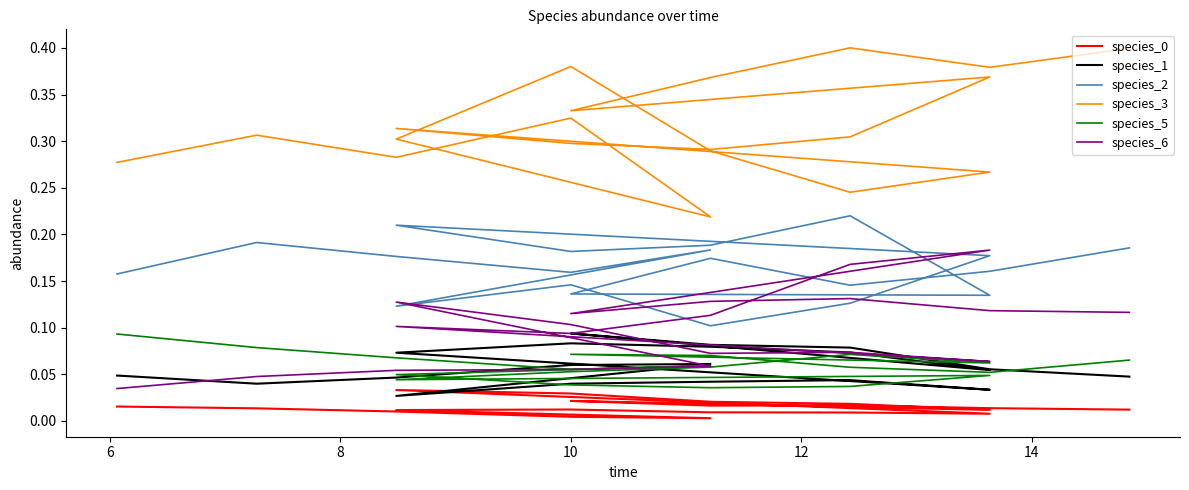

What is the total value across all series at 14?

0.6